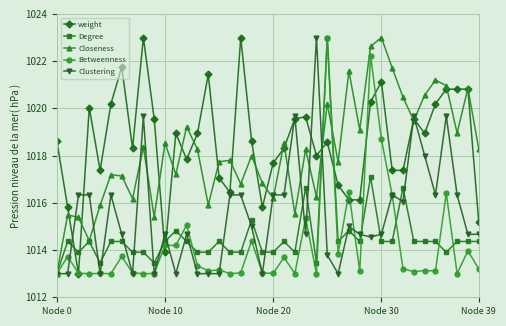

What is the maximum value shown in the chart?

1023.0